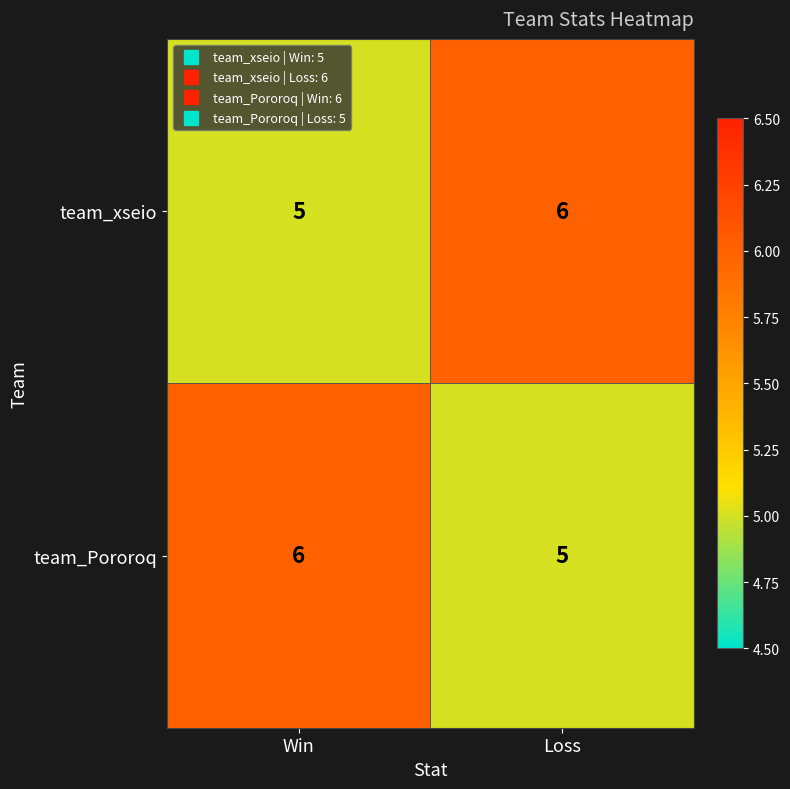

Where is team_xseio nearest to the value 5?

Win